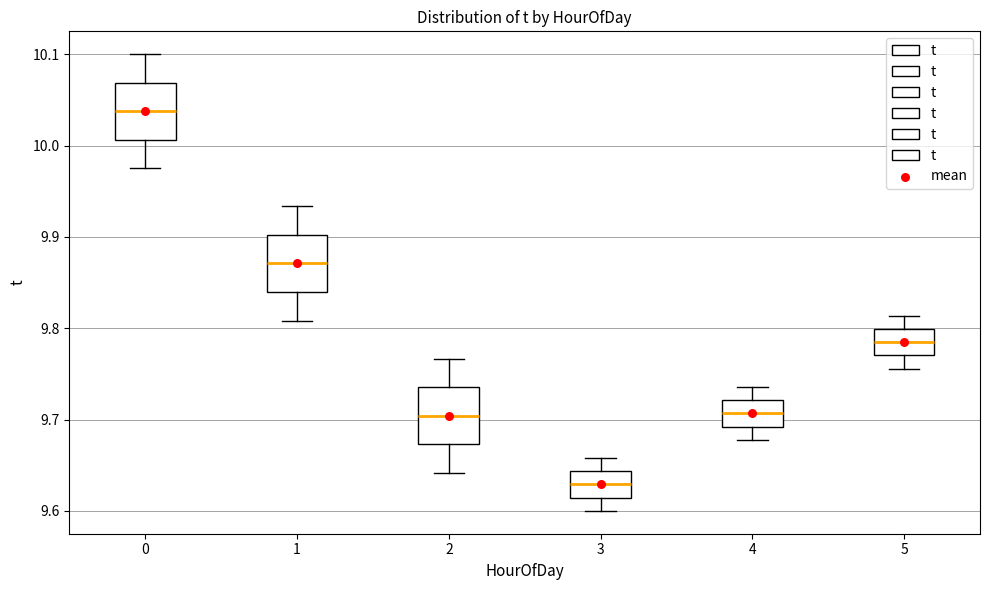

Reading left to right, transcribe this box plot: for each box, give where its median line is, the range the box spans, and where its two whiskers end, as read against the y-axis. The values are not printed on the chart, so give them approximately, as read against the axis.

0: median 10.04, box 10.01 to 10.07, whiskers 9.98 to 10.10
1: median 9.87, box 9.84 to 9.90, whiskers 9.81 to 9.93
2: median 9.70, box 9.67 to 9.74, whiskers 9.64 to 9.77
3: median 9.63, box 9.61 to 9.64, whiskers 9.60 to 9.66
4: median 9.71, box 9.69 to 9.72, whiskers 9.68 to 9.74
5: median 9.78, box 9.77 to 9.80, whiskers 9.76 to 9.81